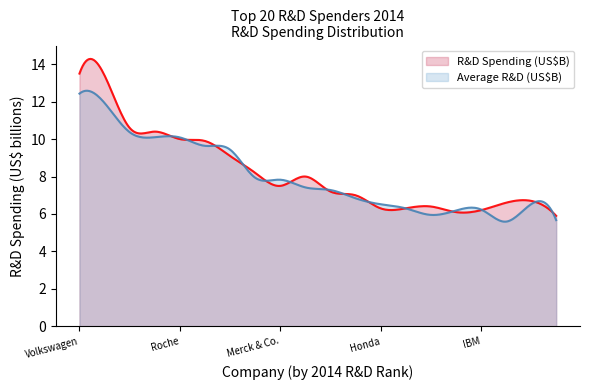

What is the greatest value displayed?

14.3